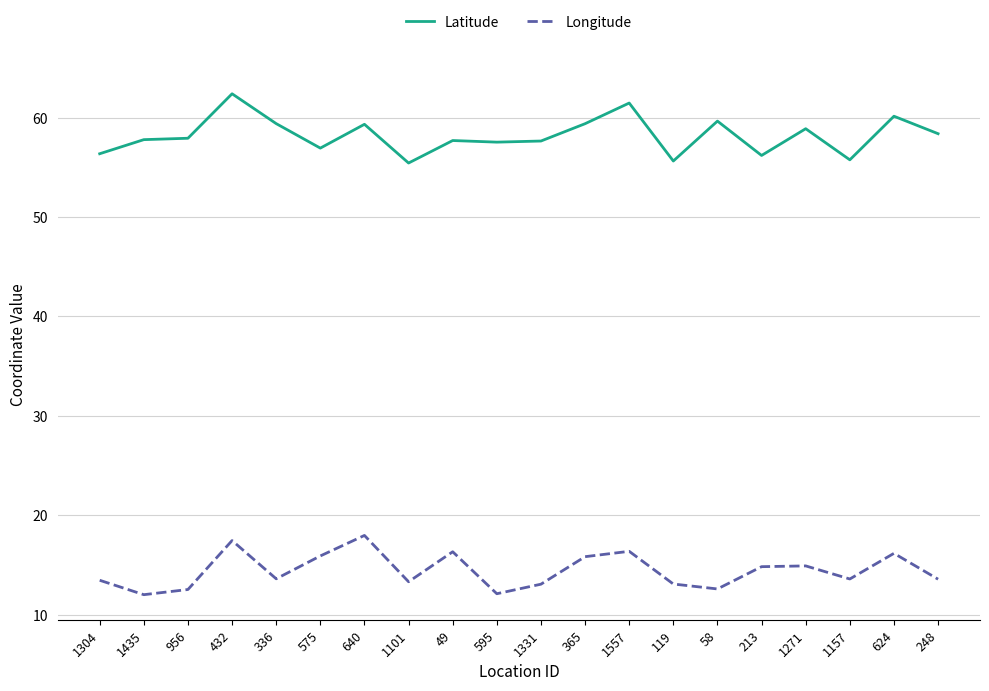

How many lines are shown in the chart?

2